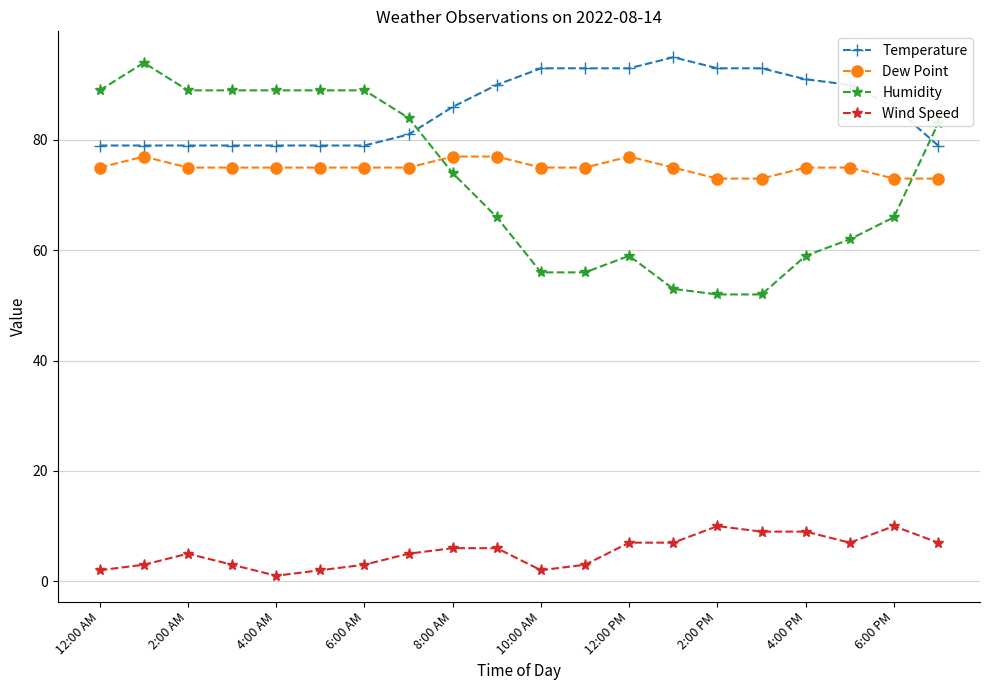

Which series has the largest total across all categories?

Temperature